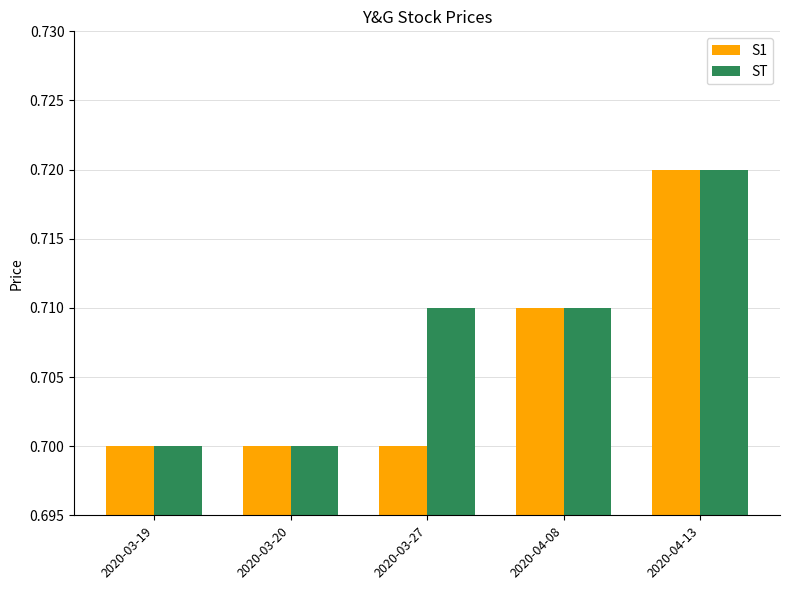

What is the sum of all ST values?

3.5